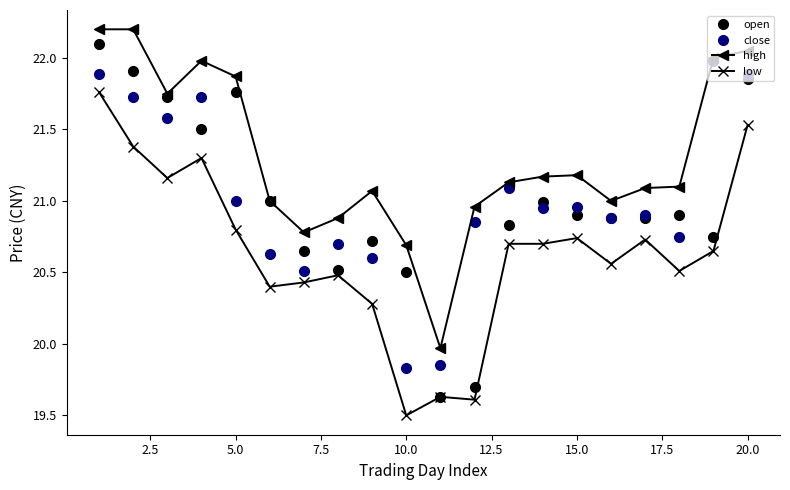

Count the number of categories in the chart.

20